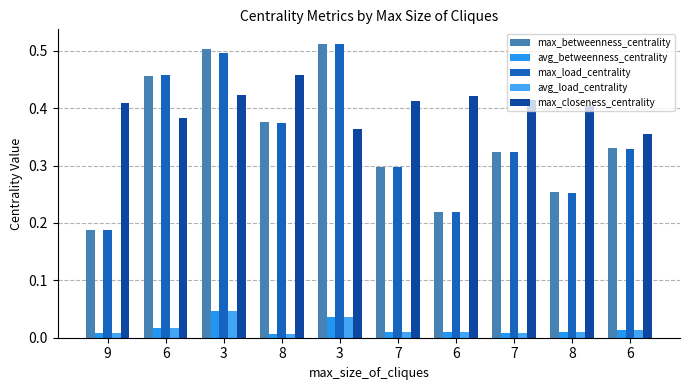

How many bars are there in each group?

5